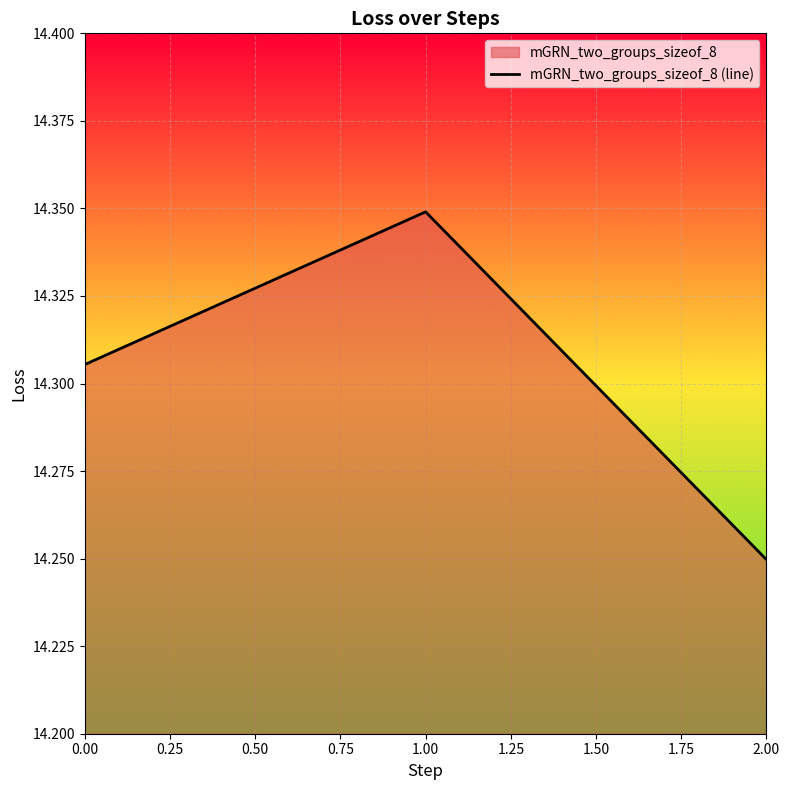

True or false: the data shows 25.0 at 1.00.

False